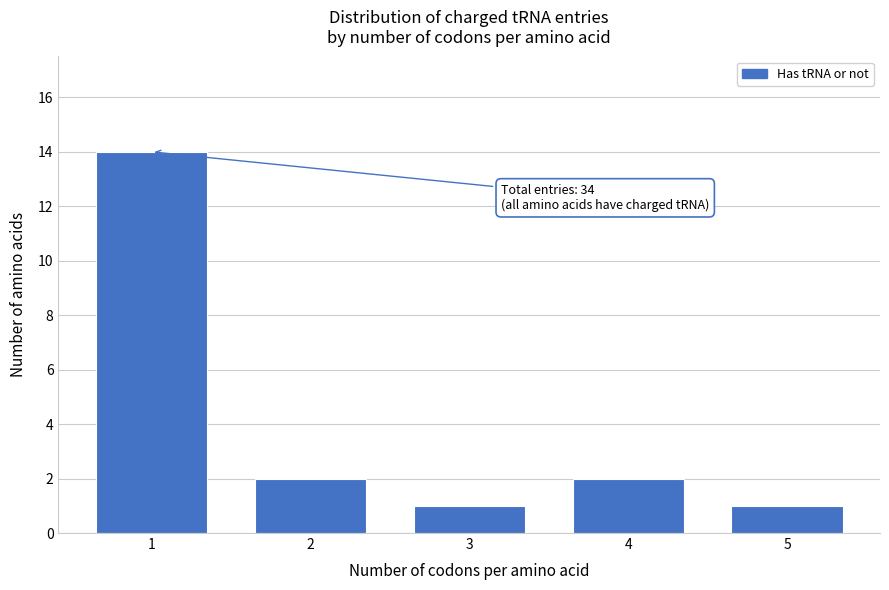

Reading left to right, transcribe all the data shown in this chart.

14	2	1	2	1